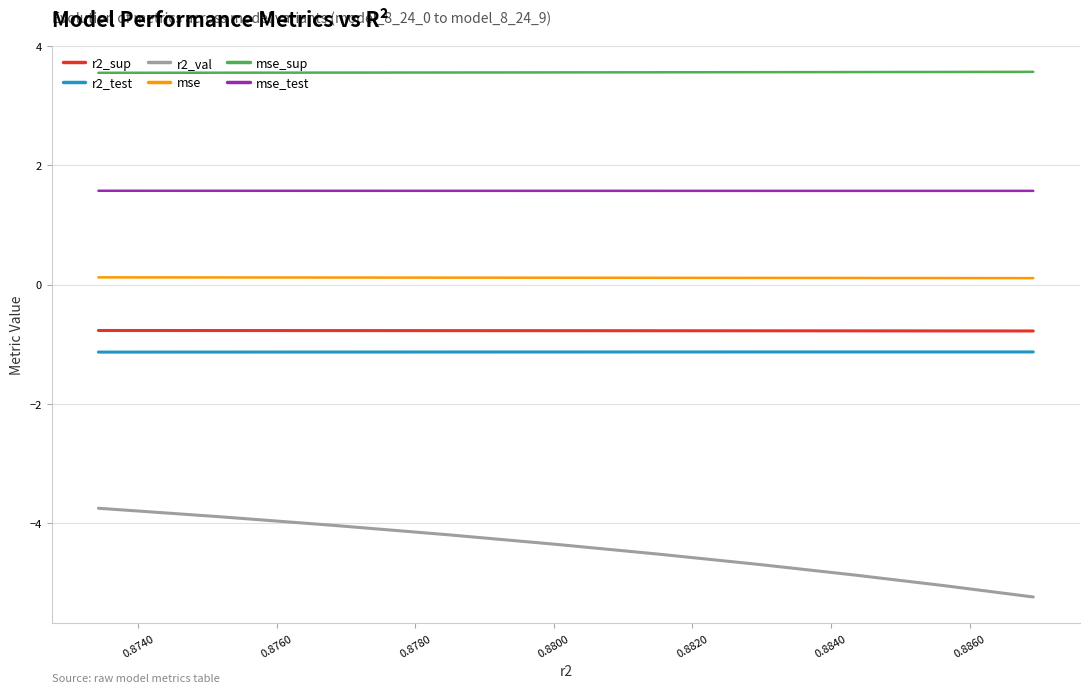

True or false: r2_test and mse_test intersect in this chart.

False